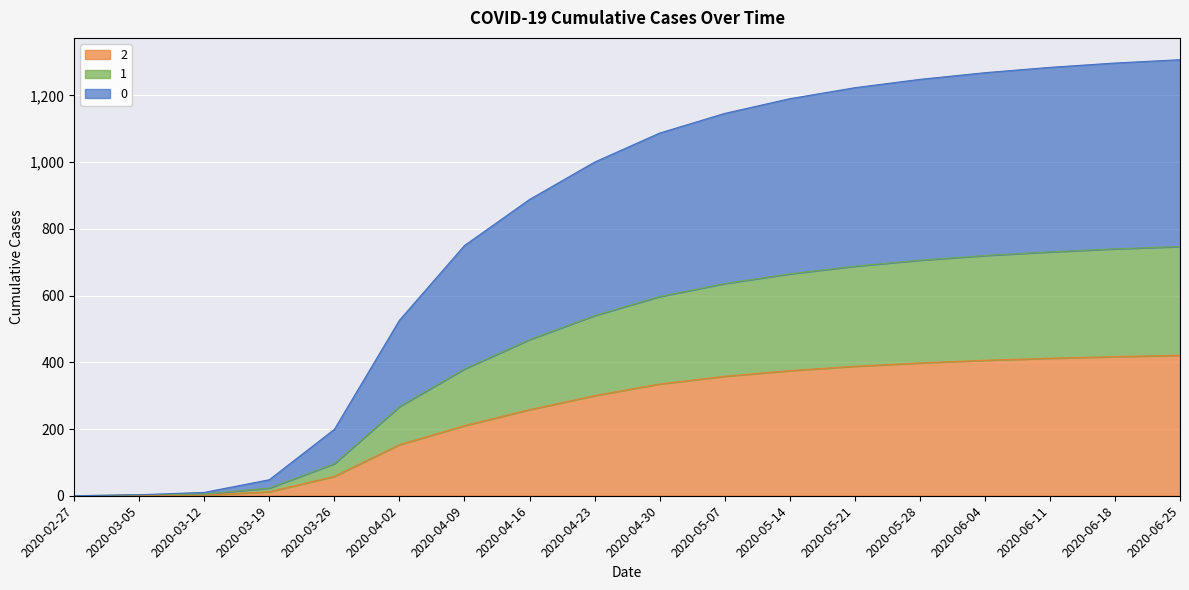

At how many categories does at least one series exceed 336?

13